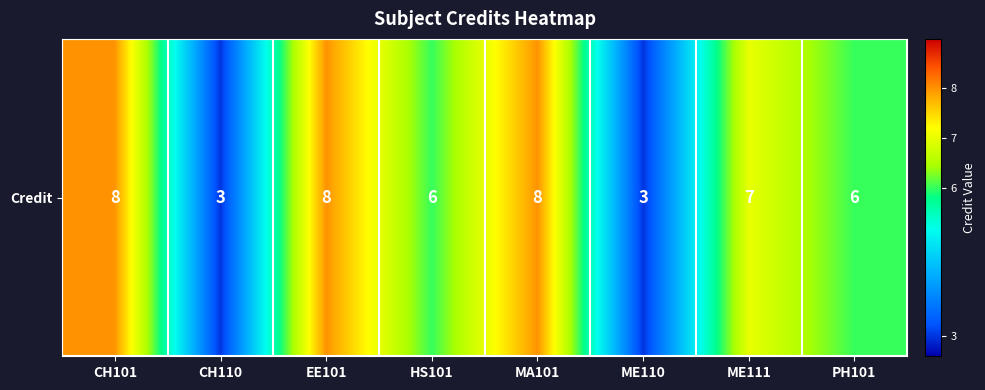

What is the sum of all values?

49